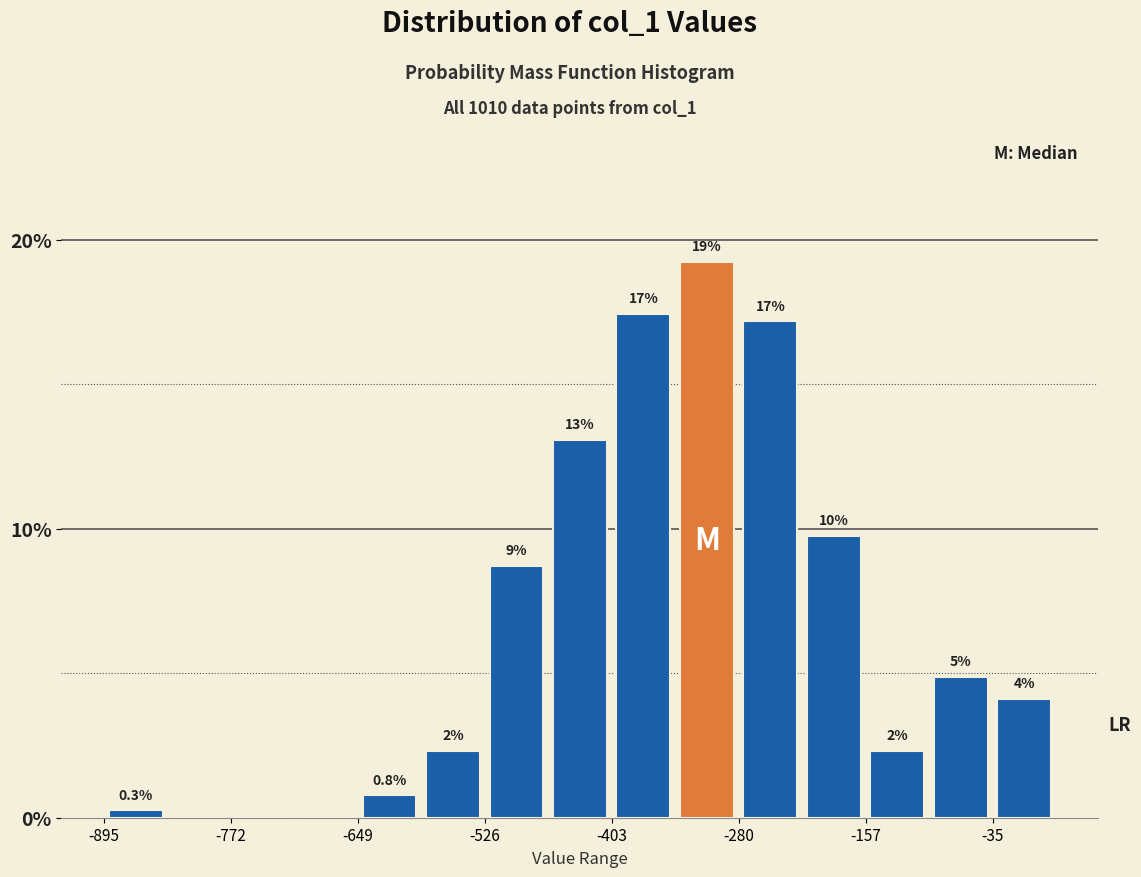

Around what value on the x-axis is the tallest bar? Give the approximate position of its centre, as read against the axis.

-320